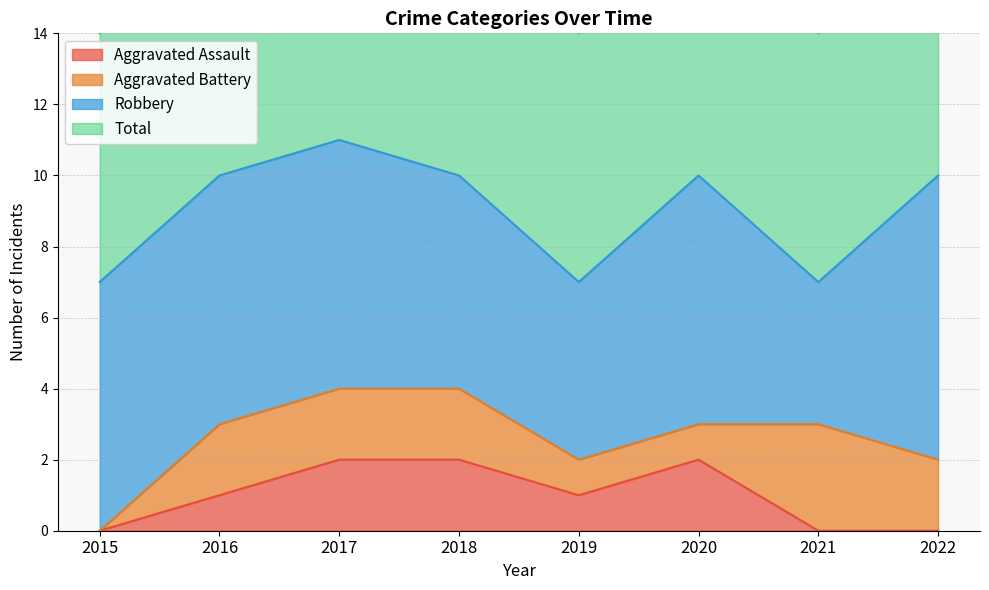

True or false: Aggravated Assault and Total intersect in this chart.

False